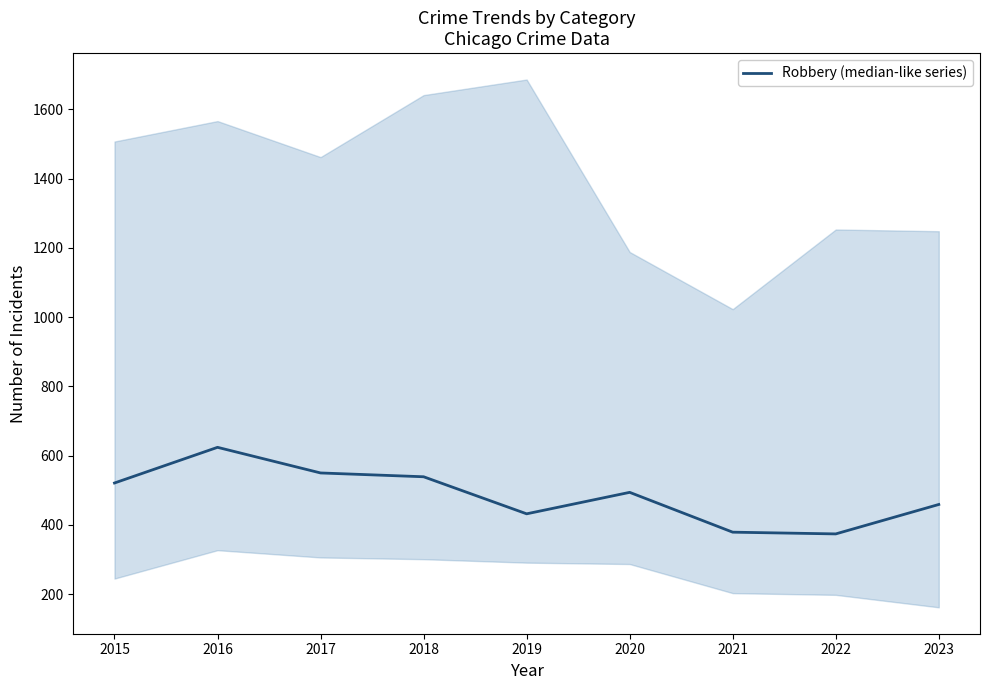

Is it true that the value at 2023 is 130?

False